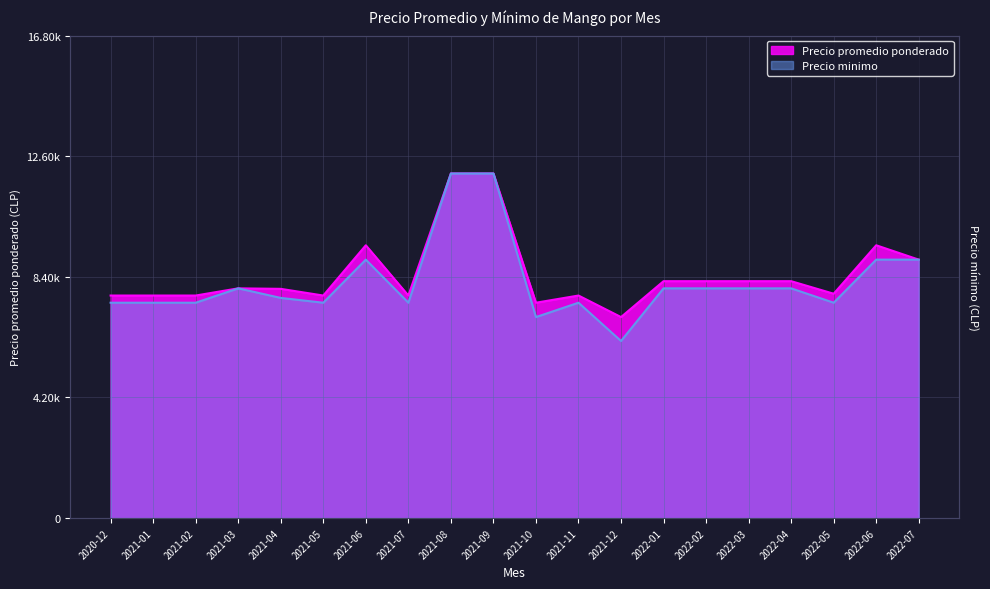

What is the difference between the maximum and minimum values in the Precio promedio ponderado series?

5000